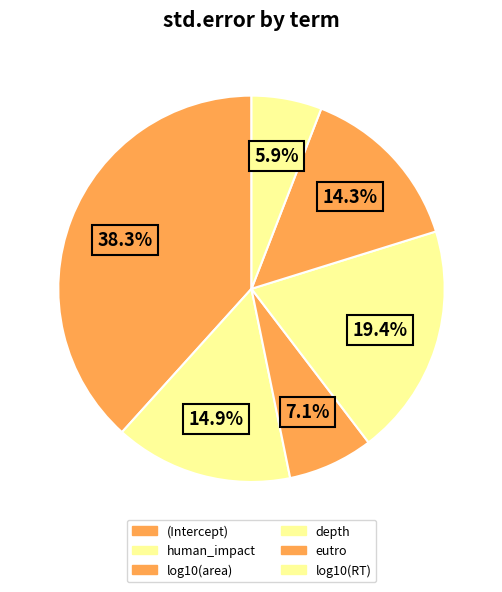

To the nearest percent, what is the difference between the log10(area) and human_impact slice percentages?

8%